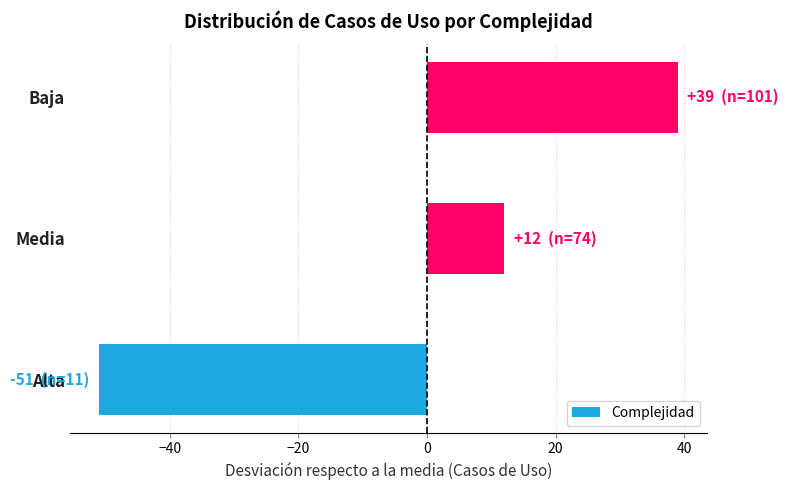

Are the bars grouped side by side (vs. stacked)?

No